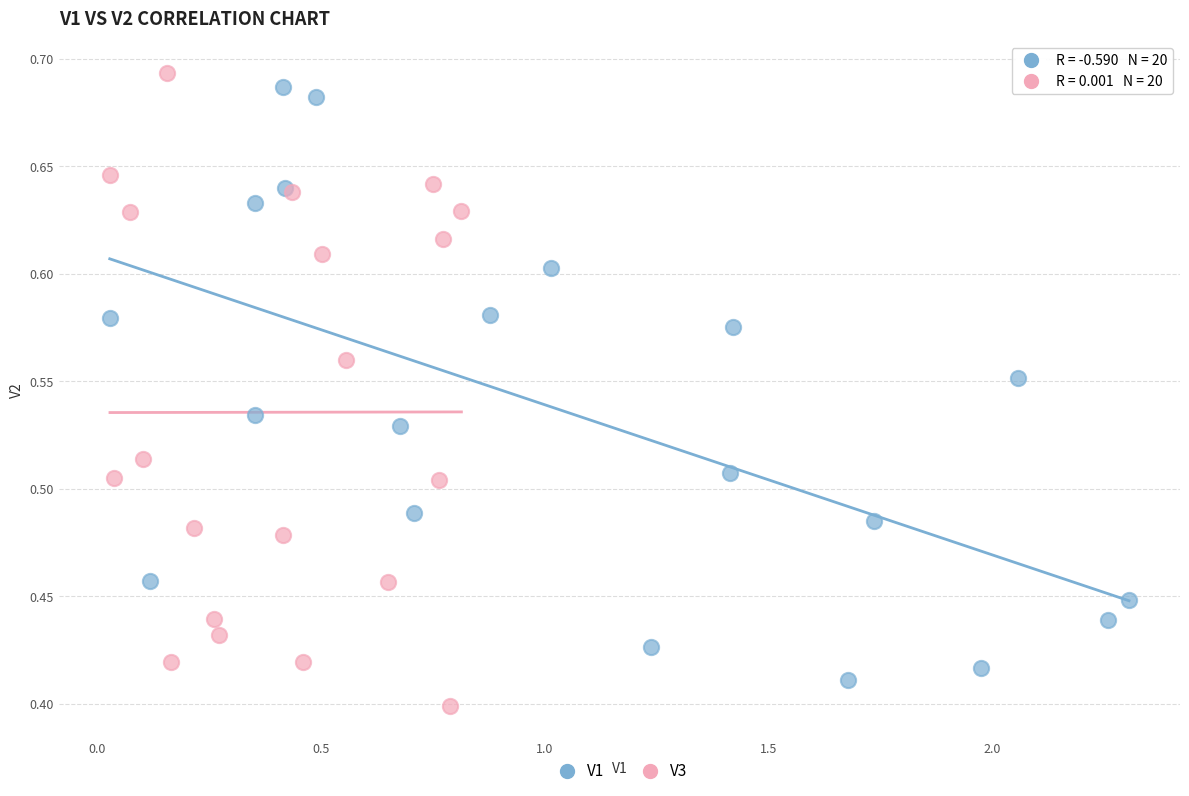

Which series has the largest Y range (max minus min)?

V3